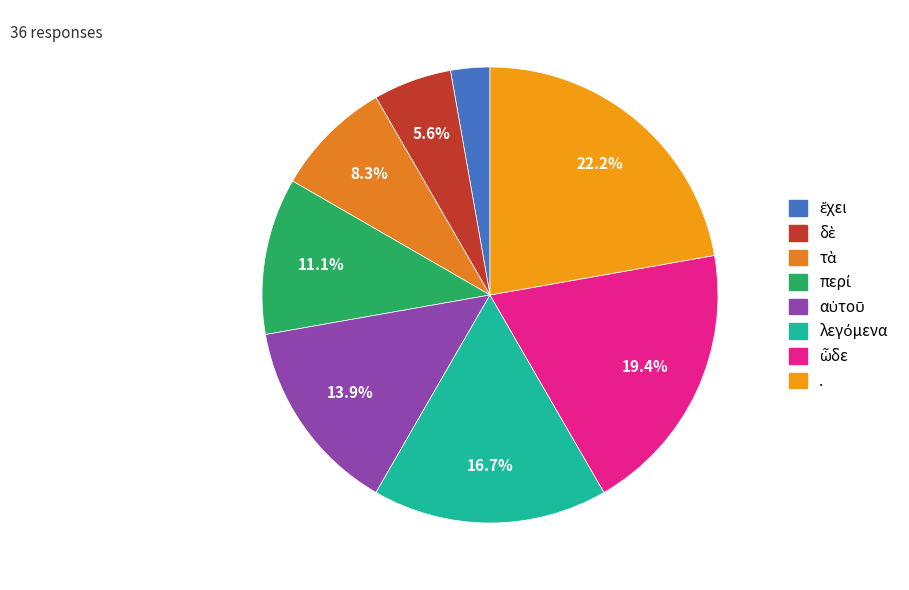

What is the smallest slice in the pie chart?

ἔχει